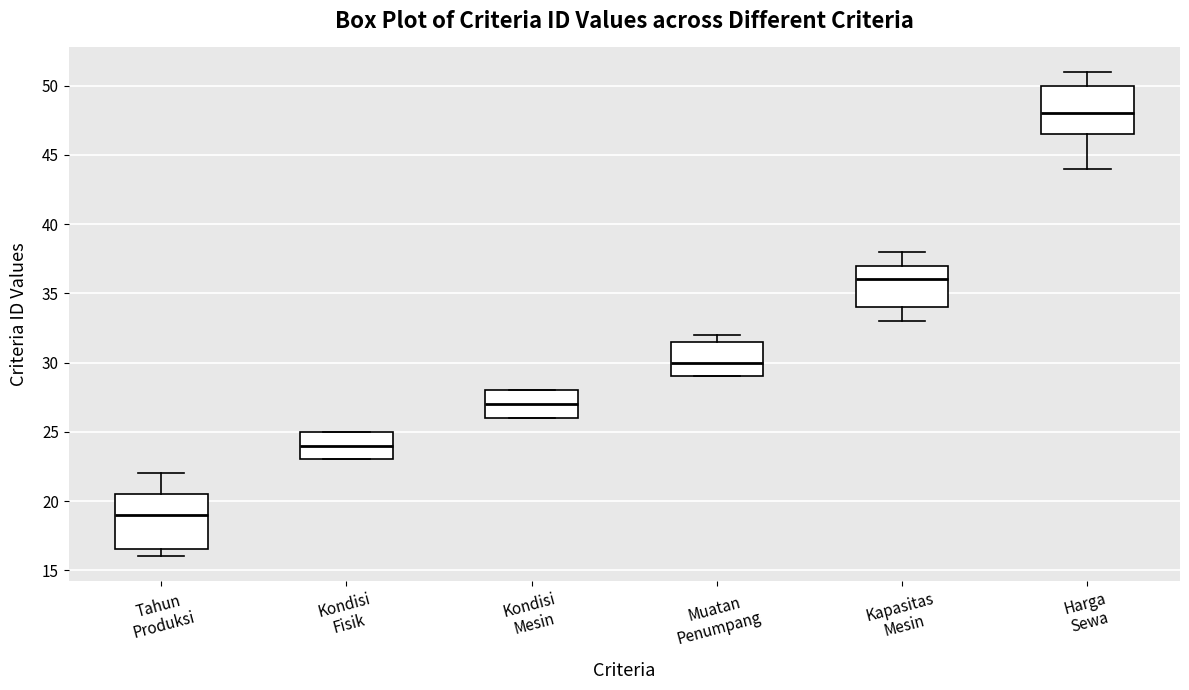

Which box's median line is the highest?

Harga Sewa